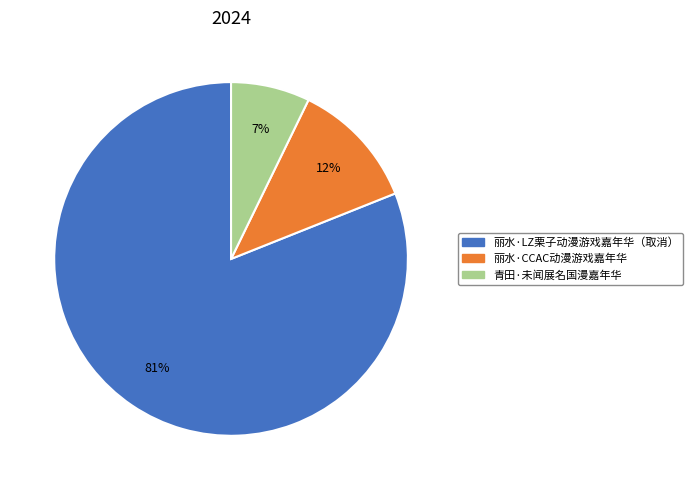

Count the number of slices in the pie.

3